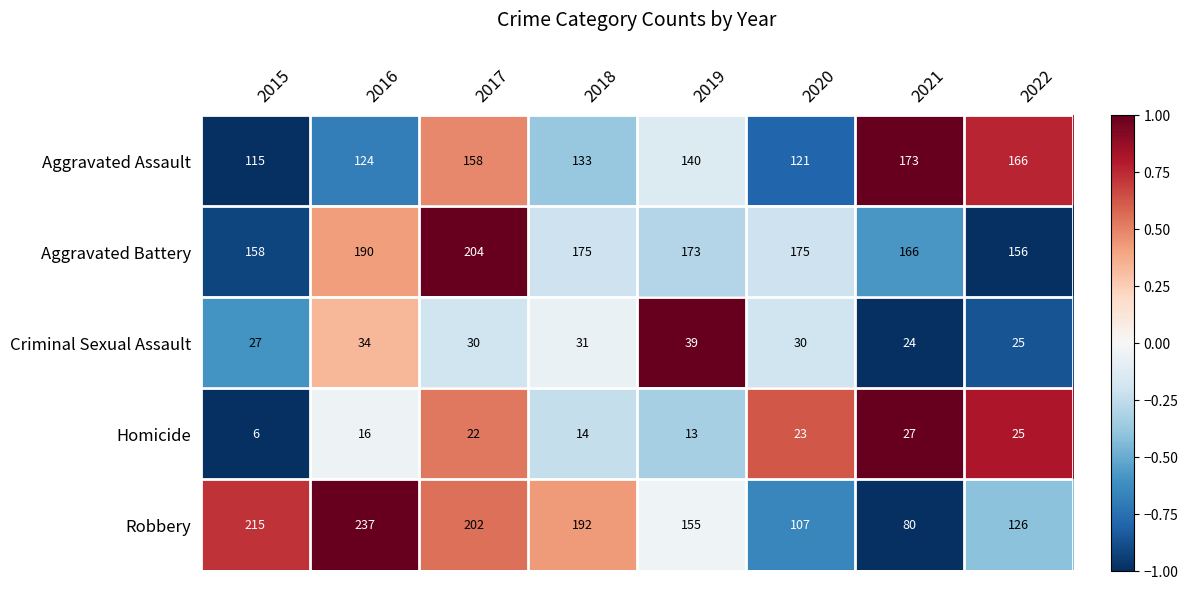

At which category is the sum across all series the highest?

2017